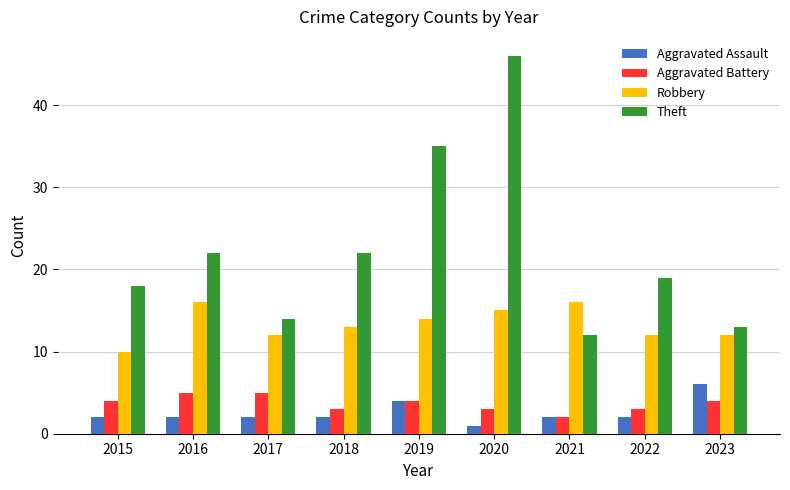

What value does the Robbery series have at 2016?

16